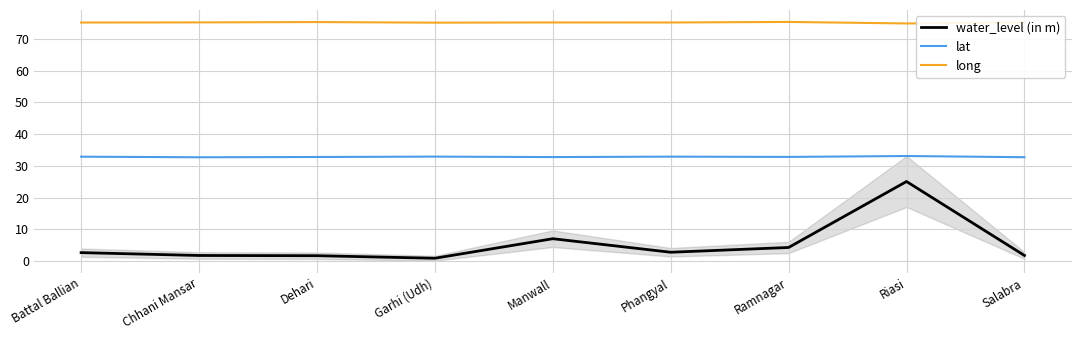

What position from the left is Garhi (Udh)?

4